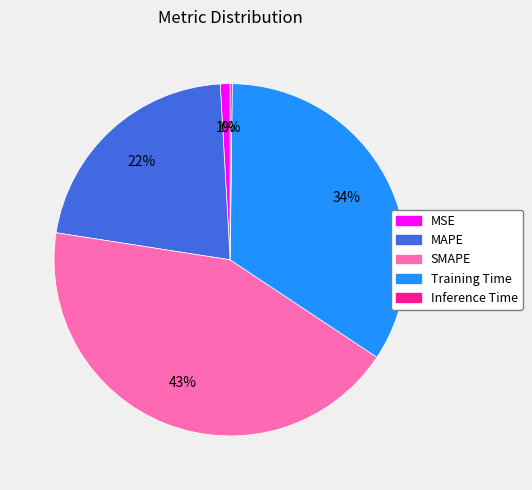

Is it true that Training Time is 34% of the pie?

True